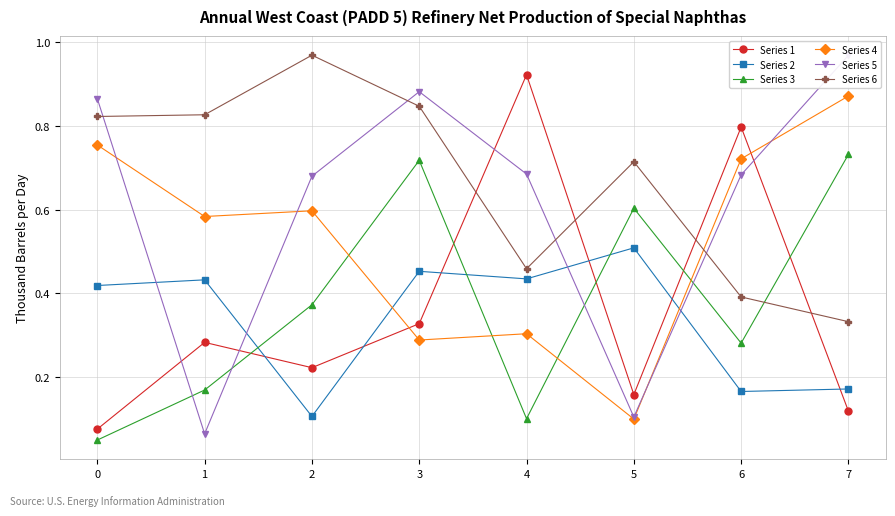

The Series 2 series shows 0.2 at 0. True or false?

False